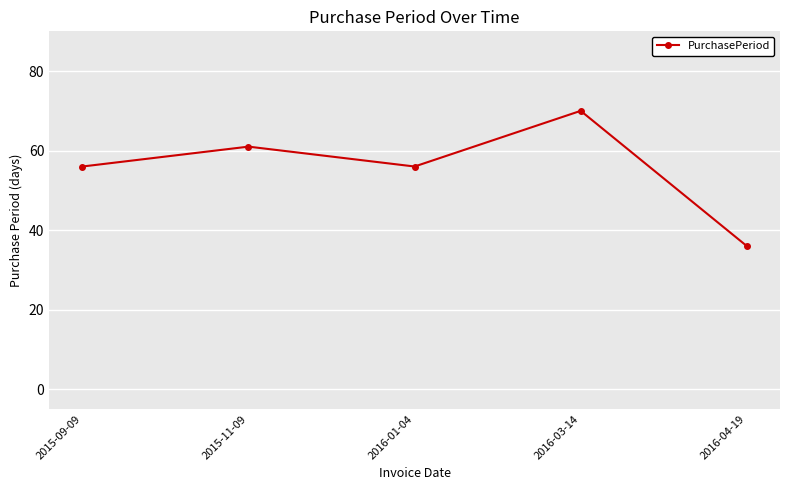

The value at 2016-01-04 is 74. True or false?

False